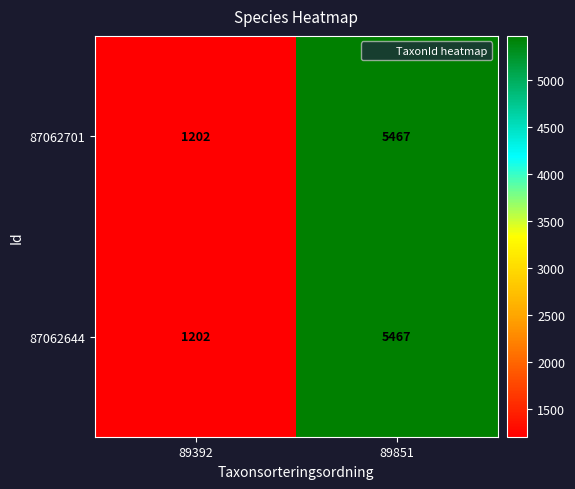

List the labels in order of 87062644 value, largest first.

89851, 89392